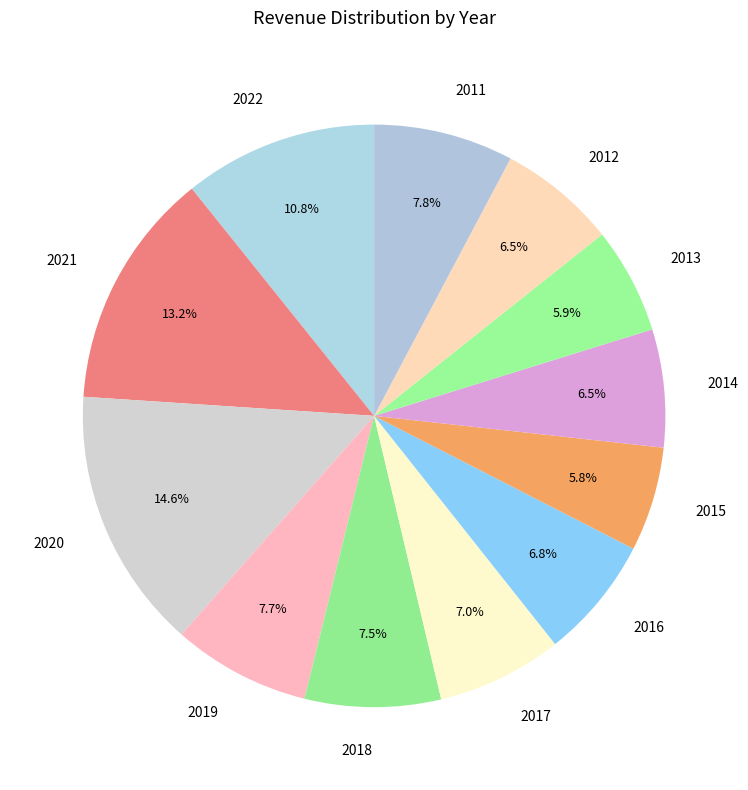

Which category has the biggest portion of the pie?

2020